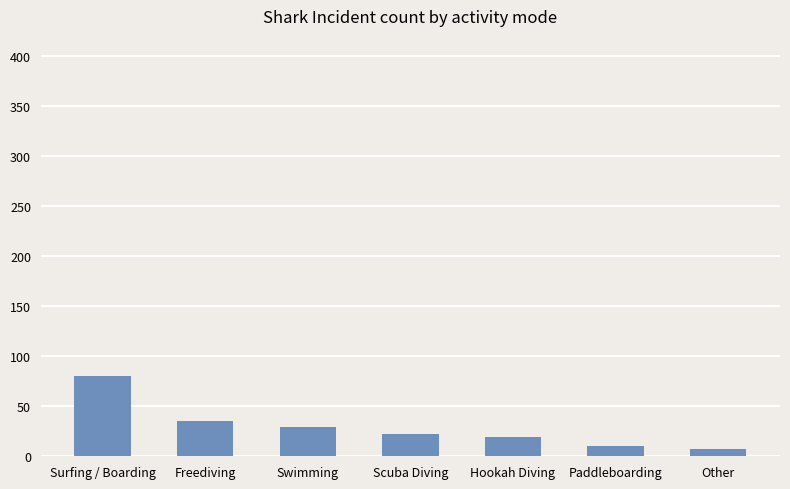

Where is the data nearest to the value 43?

Freediving